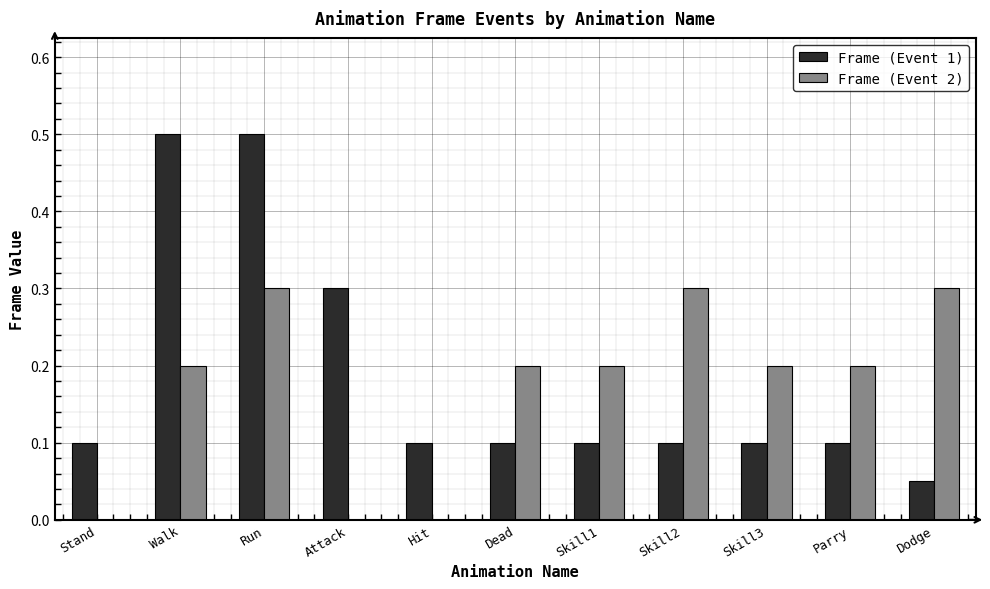

What are all the series names shown in the legend?

Frame (Event 1), Frame (Event 2)